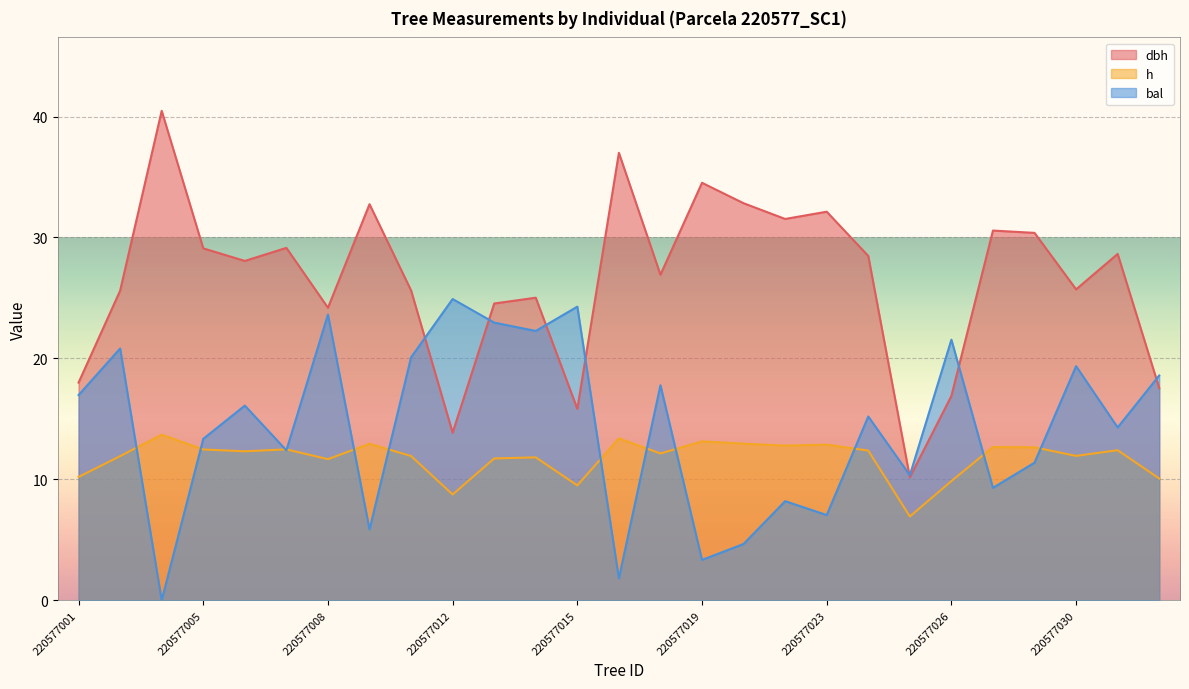

Reading left to right, what are all the values shown in this chart?

dbh: 18.0	25.6	40.5	29.1	28.1	29.1	24.2	32.8	25.6	13.9	24.5	25.0	15.8	37.0	26.9	34.5	32.8	31.5	32.1	28.5	10.2	16.9	30.6	30.4	25.7	28.6	17.6
h: 10.2	11.9	13.7	12.5	12.3	12.5	11.7	12.9	11.9	8.8	11.7	11.8	9.5	13.4	12.1	13.1	12.9	12.8	12.9	12.4	6.9	9.9	12.7	12.7	11.9	12.4	10.1
bal: 17.0	20.8	0.0	13.3	16.1	12.4	23.6	5.9	20.1	24.9	23.0	22.3	24.3	1.8	17.8	3.3	4.7	8.2	7.0	15.2	10.3	21.6	9.3	11.4	19.4	14.3	18.6